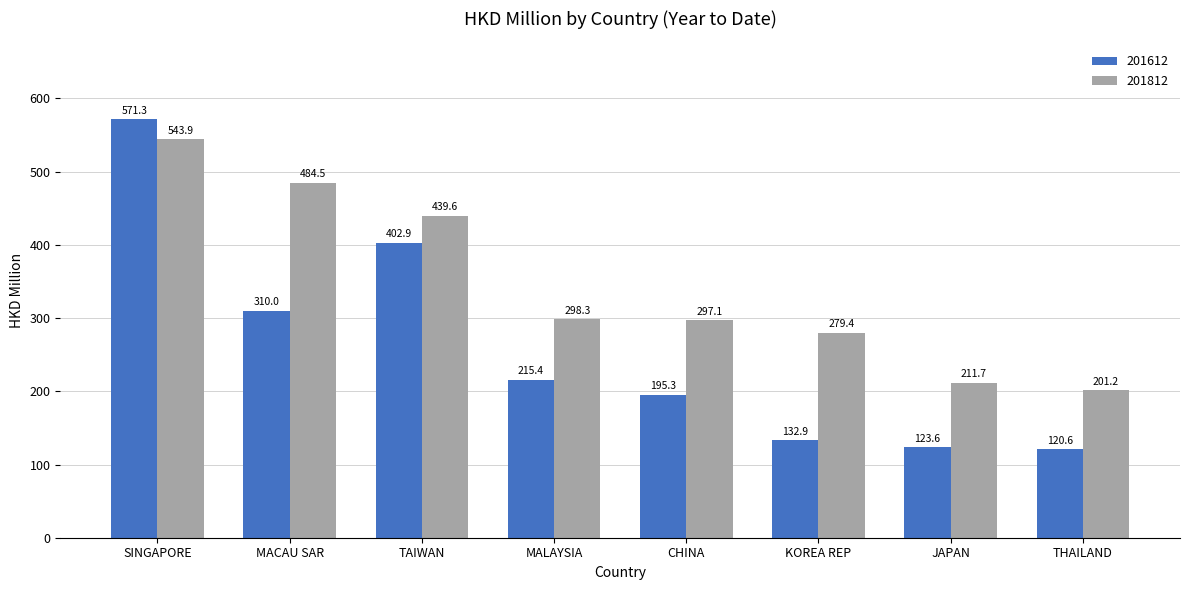

How many groups of bars are there?

8